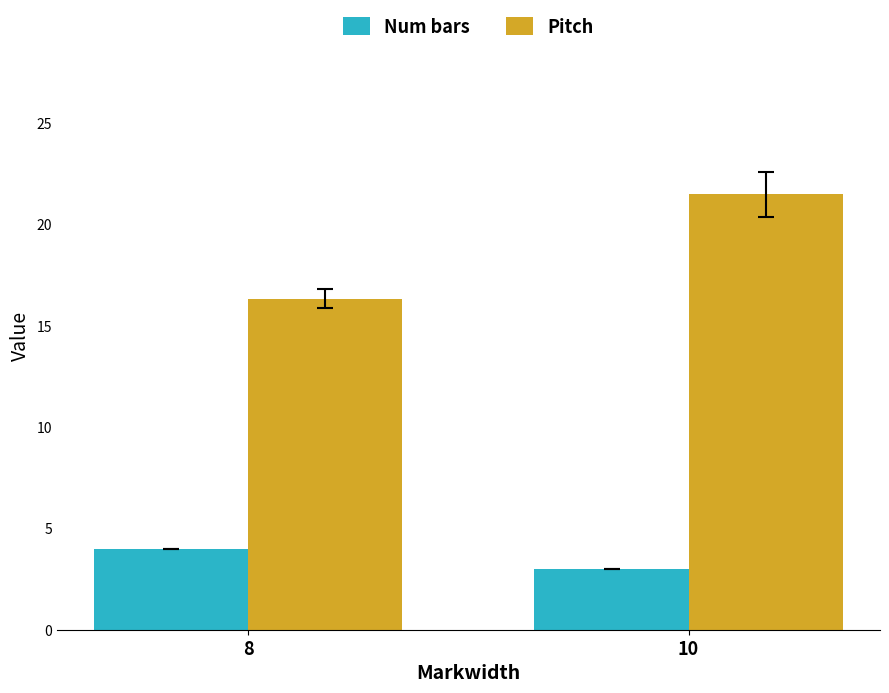

At which label does Num bars reach its peak?

8